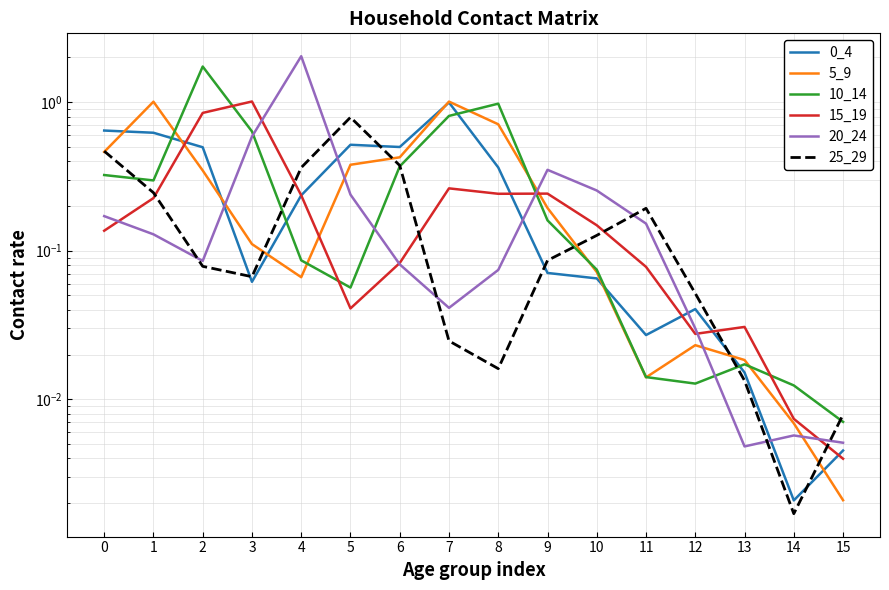

Reading left to right, extract all data points from this chart.

0_4: 0.6	0.6	0.5	0.1	0.2	0.5	0.5	1.0	0.4	0.1	0.1	0.0	0.0	0.0	0.0	0.0
5_9: 0.5	1.0	0.3	0.1	0.1	0.4	0.4	1.0	0.7	0.2	0.1	0.0	0.0	0.0	0.0	0.0
10_14: 0.3	0.3	1.7	0.6	0.1	0.1	0.4	0.8	1.0	0.2	0.1	0.0	0.0	0.0	0.0	0.0
15_19: 0.1	0.2	0.8	1.0	0.2	0.0	0.1	0.3	0.2	0.2	0.1	0.1	0.0	0.0	0.0	0.0
20_24: 0.2	0.1	0.1	0.6	2.0	0.2	0.1	0.0	0.1	0.4	0.3	0.2	0.0	0.0	0.0	0.0
25_29: 0.5	0.2	0.1	0.1	0.4	0.8	0.4	0.0	0.0	0.1	0.1	0.2	0.1	0.0	0.0	0.0